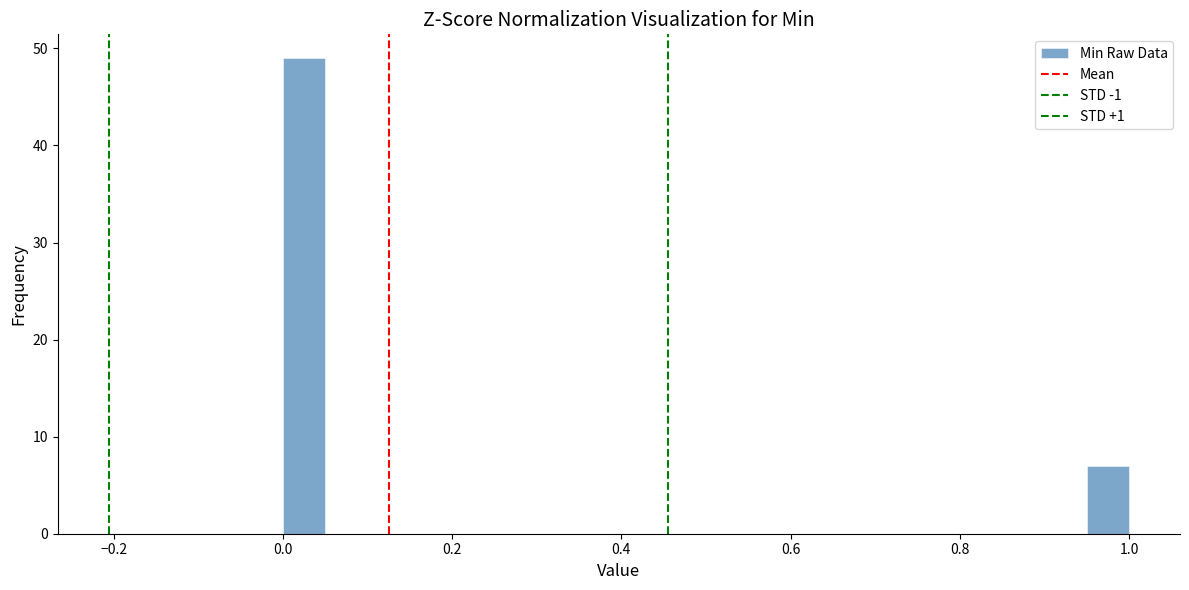

Read against the x-axis, roughly where is the centre of the tallest bar?

0.02